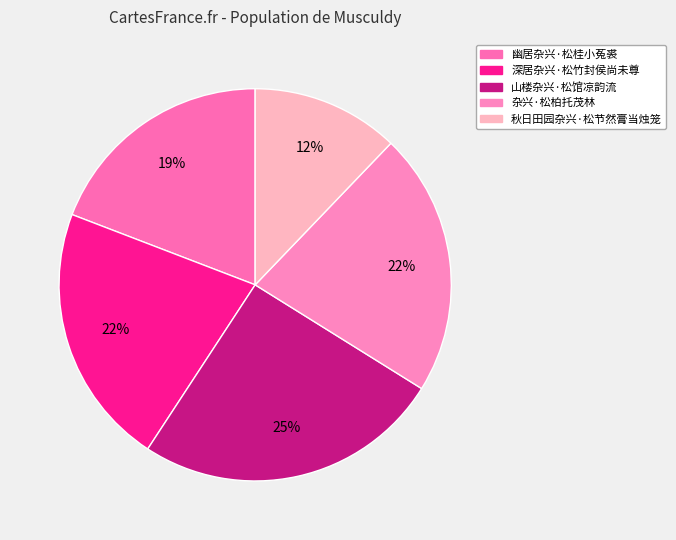

To the nearest percent, what is the difference between the 杂兴·松柏托茂林 and 秋日田园杂兴·松节然膏当烛笼 slice percentages?

10%